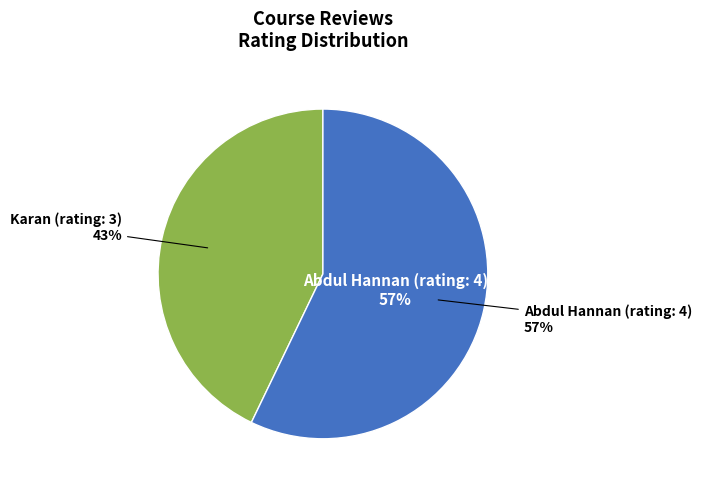

Which has a higher value, Abdul Hannan (rating: 4) or Karan (rating: 3)?

Abdul Hannan (rating: 4)